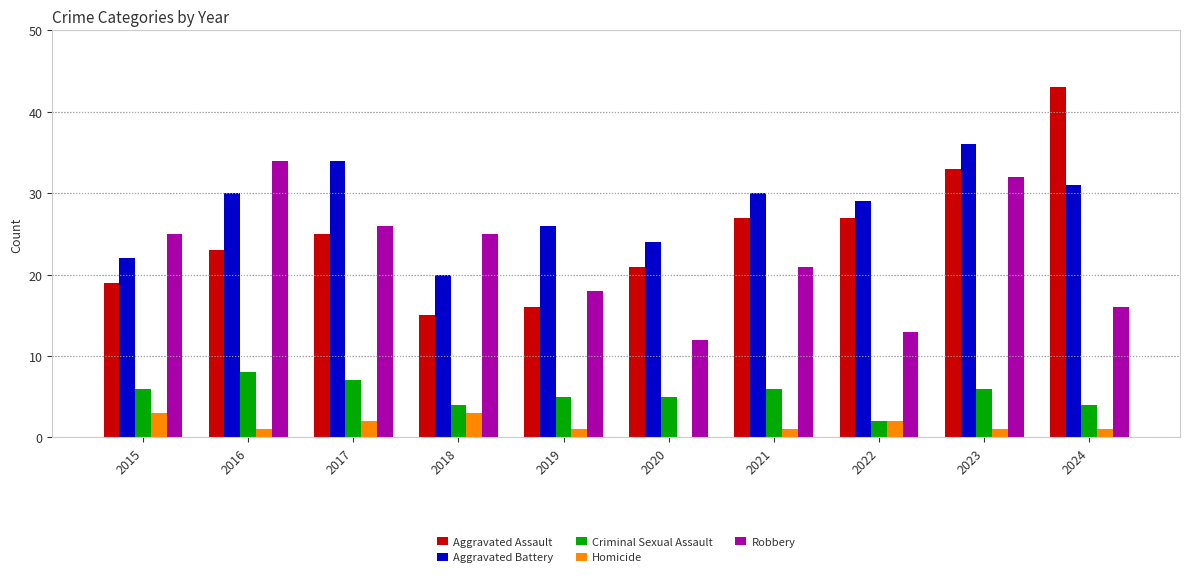

Which series has the largest total across all categories?

Aggravated Battery